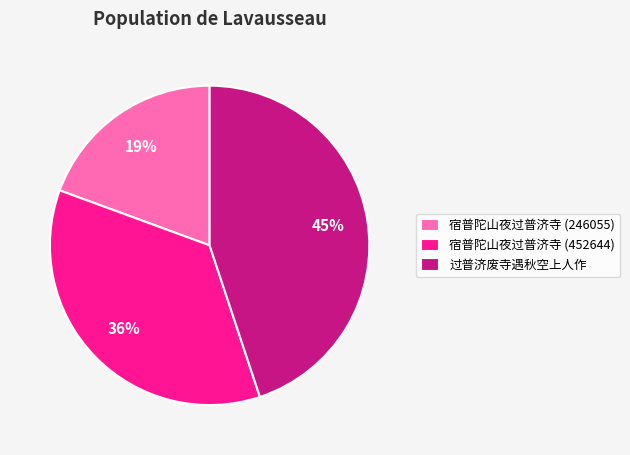

The 宿普陀山夜过普济寺 (452644) slice represents 36% of the pie. True or false?

True